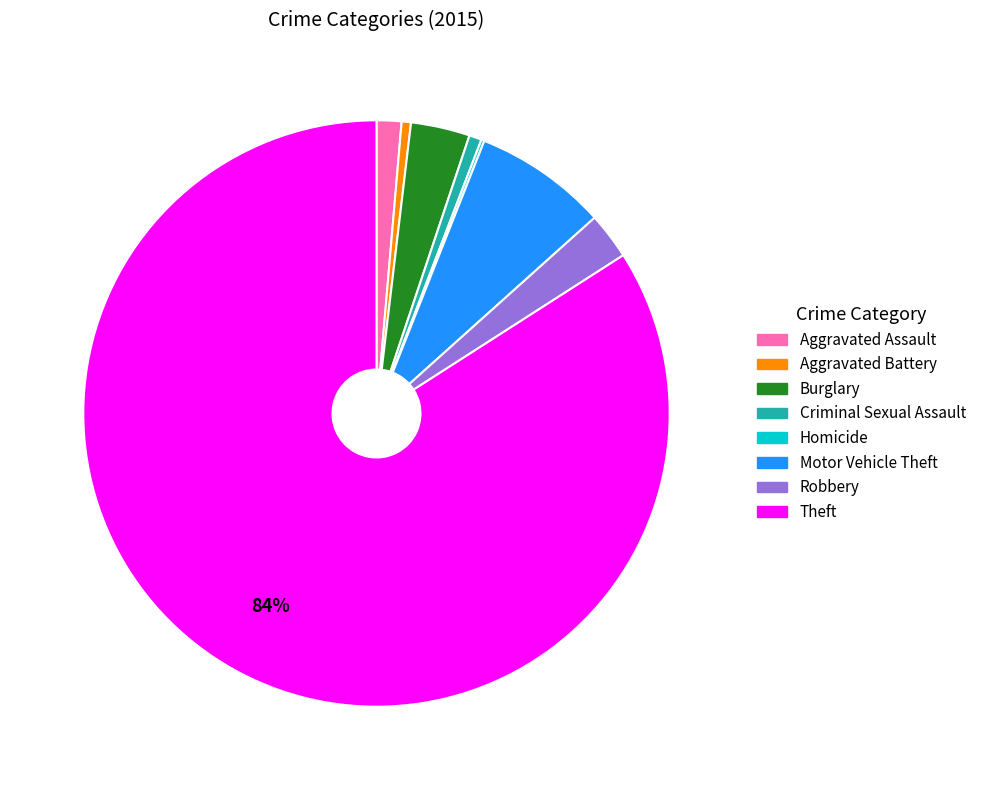

Is there any slice that represents more than half of the pie?

Yes